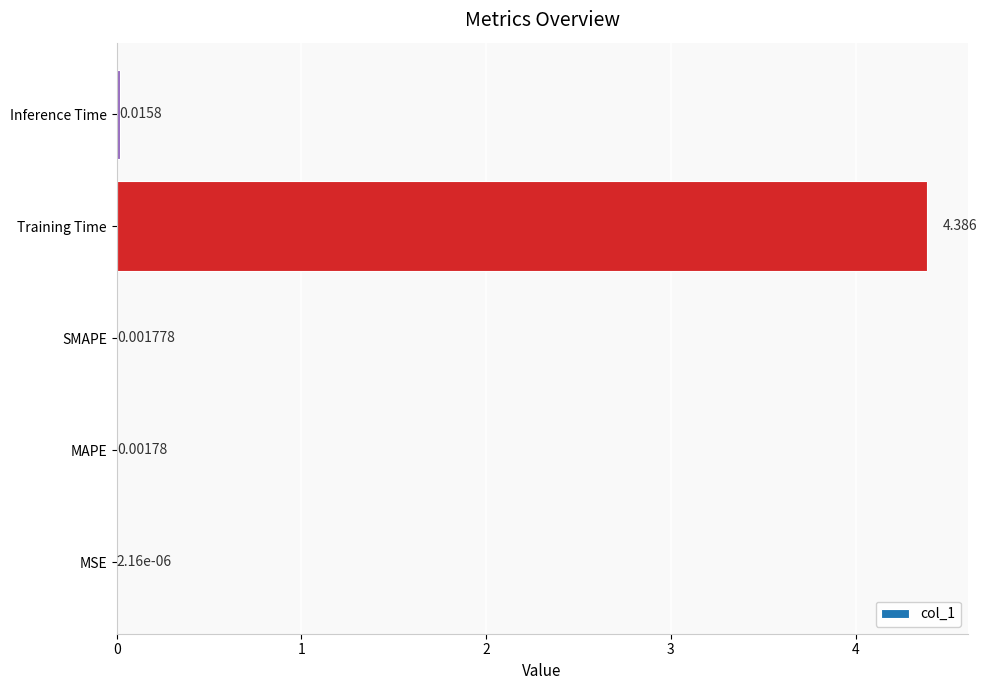

Which label corresponds to the largest value in the chart?

Training Time